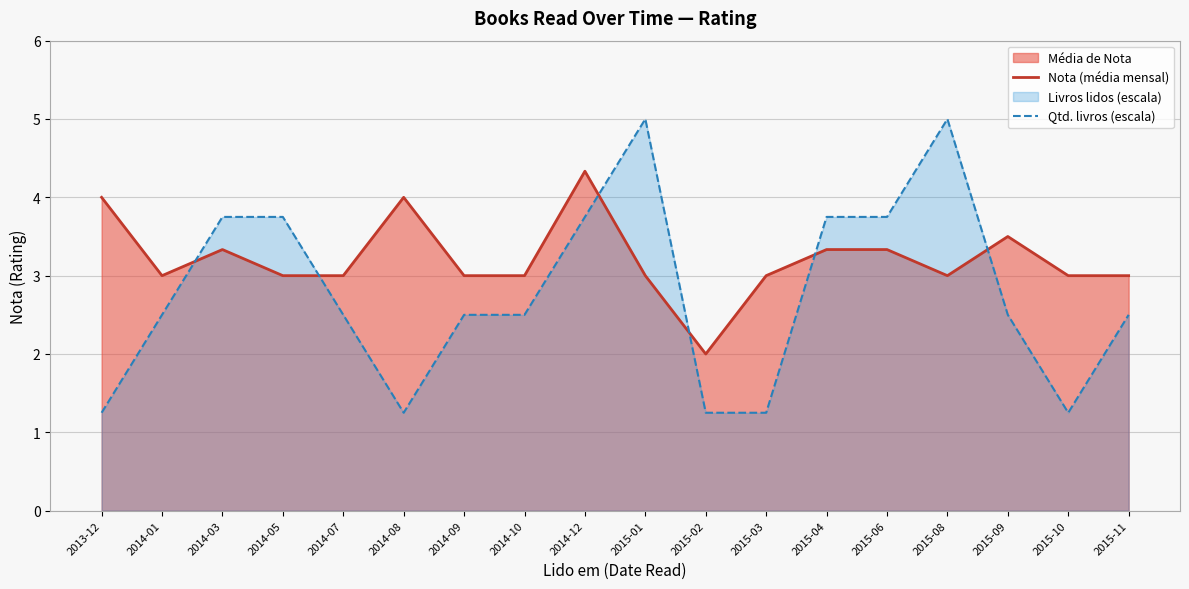

Rank the categories by Nota (média mensal) value from lowest to highest.

2015-02, 2014-01, 2014-05, 2014-07, 2014-09, 2014-10, 2015-01, 2015-03, 2015-08, 2015-10, 2015-11, 2014-03, 2015-04, 2015-06, 2015-09, 2013-12, 2014-08, 2014-12